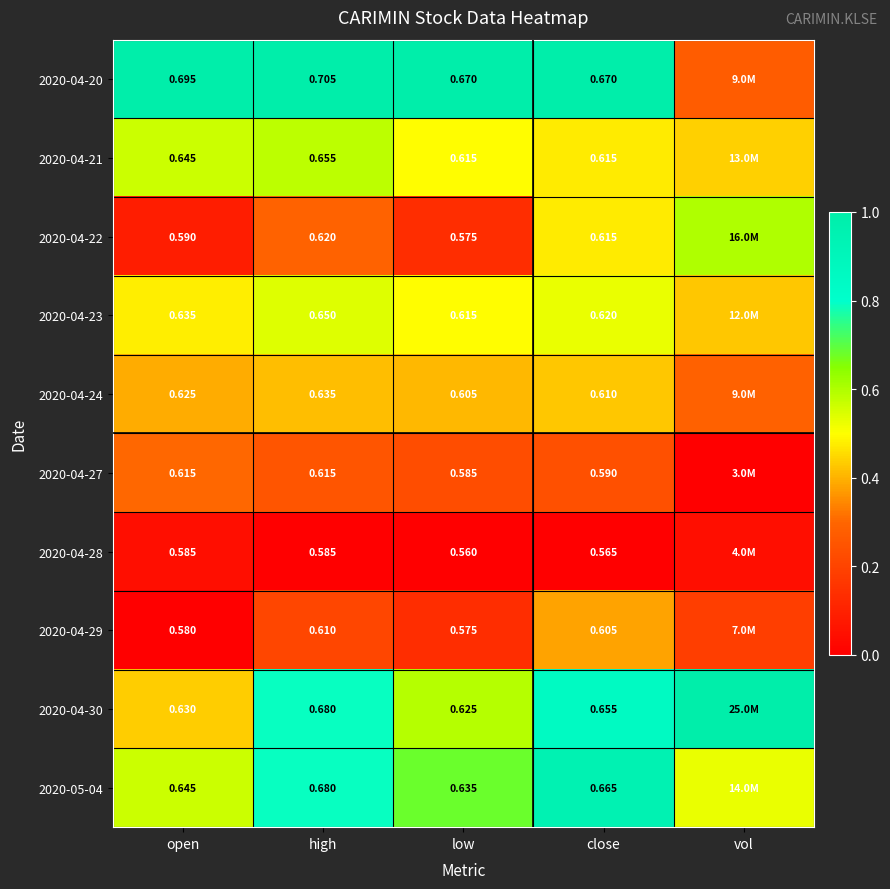

Is the value of 2020-04-20 at low greater than the value of 2020-05-04 at open?

Yes